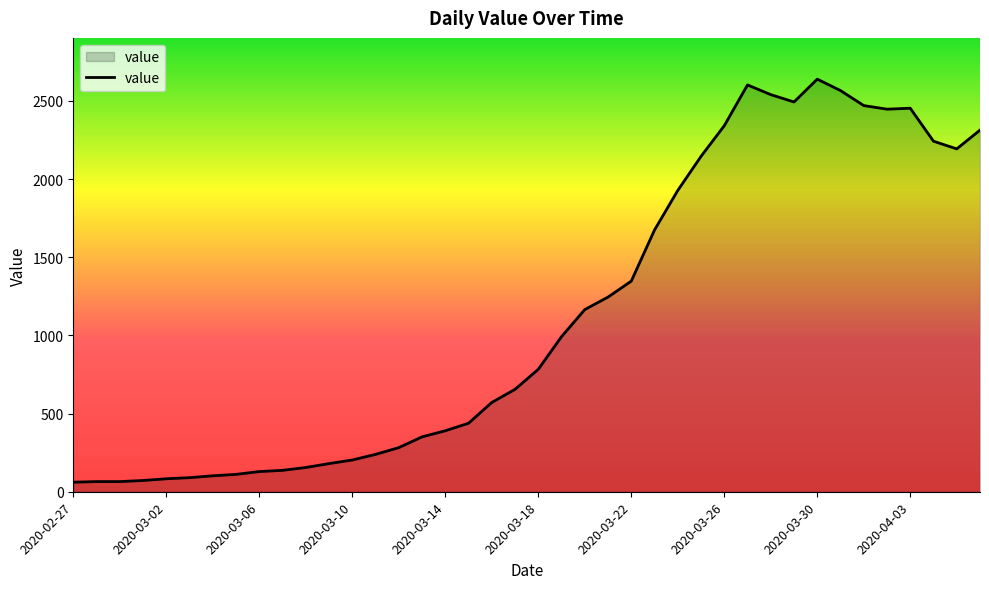

What is the minimum value shown in the chart?

61